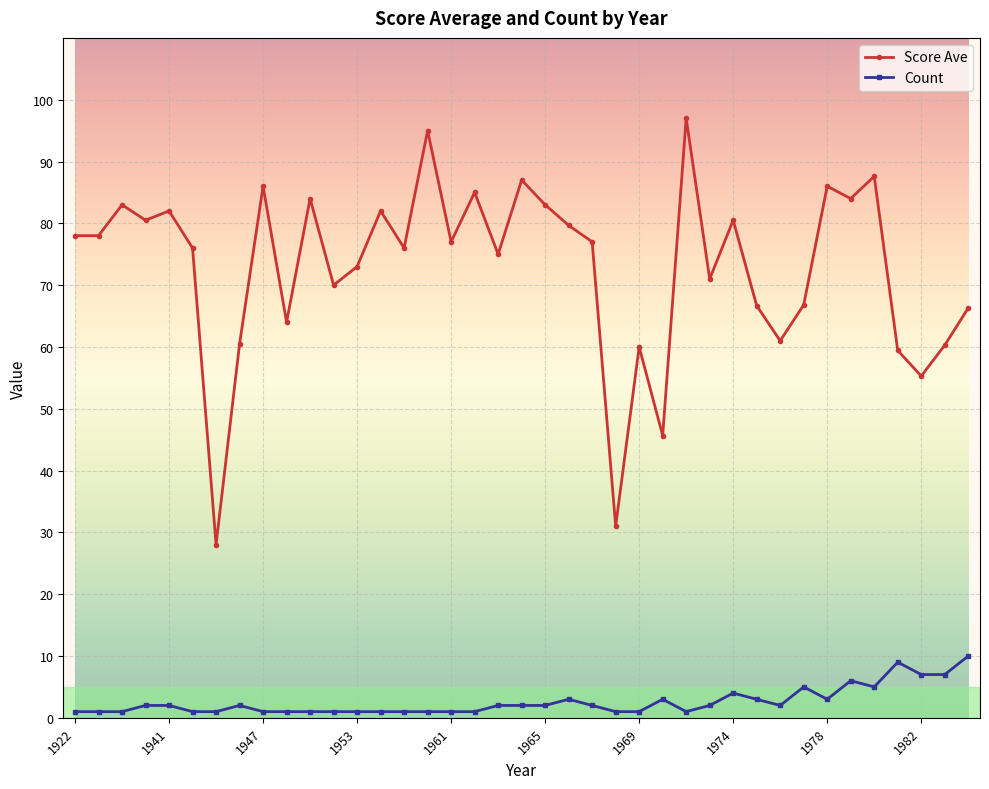

List the series in order of their peak value, lowest first.

Count, Score Ave